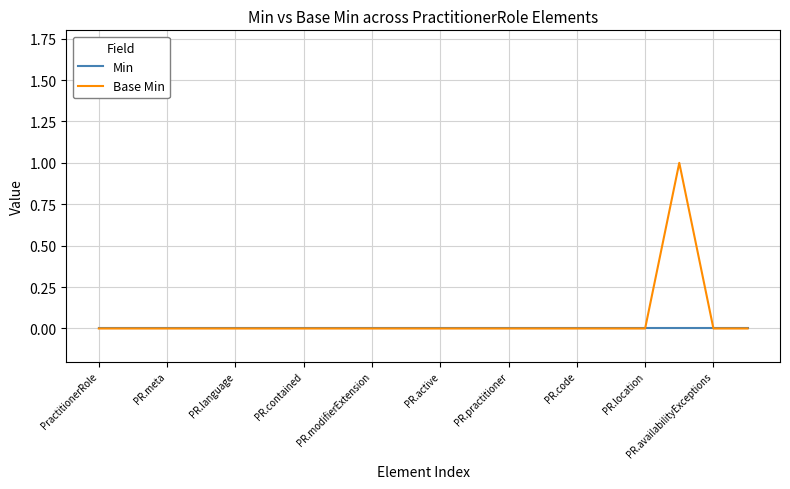

Which series has the widest spread of values?

Base Min